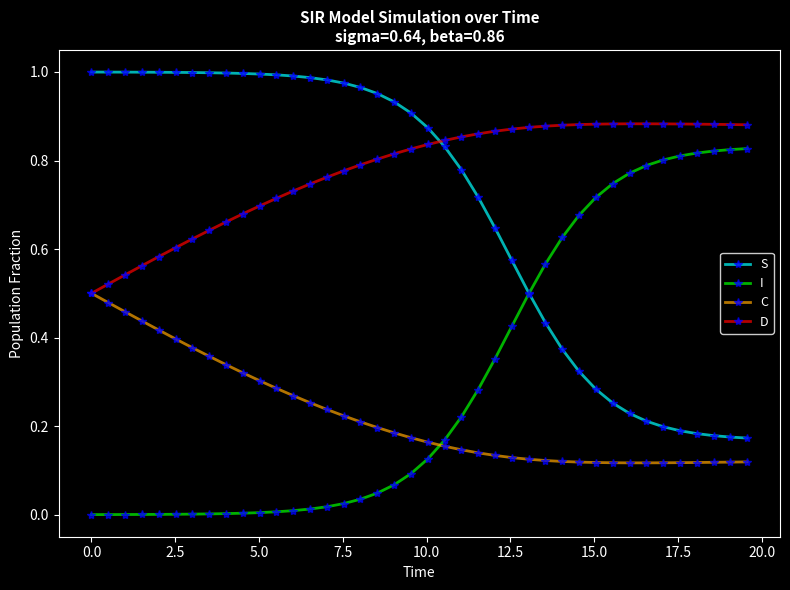

True or false: C and I cross at least once.

True